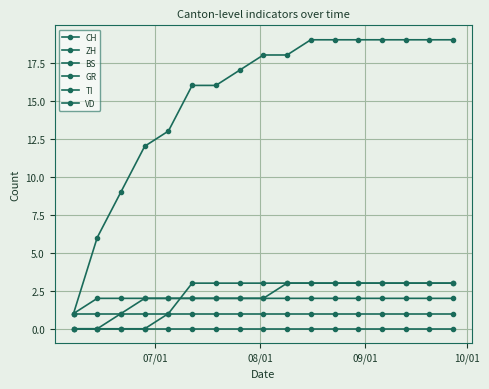

What is the greatest value displayed?

19